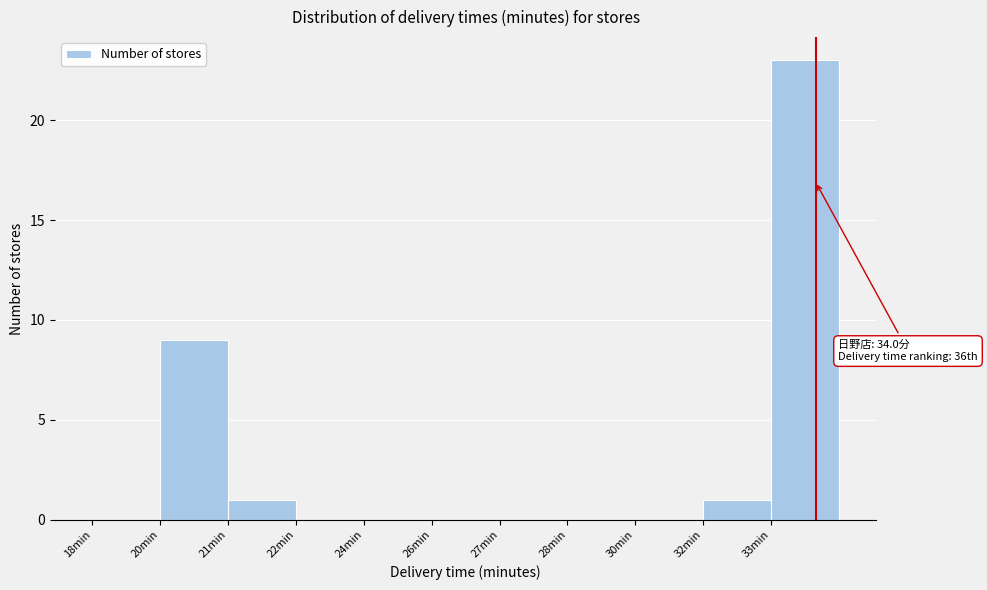

Reading left to right, what are all the values shown in this chart?

18min=0	20min=9	21min=1	22min=0	24min=0	26min=0	27min=0	28min=0	30min=0	32min=1	33min=23